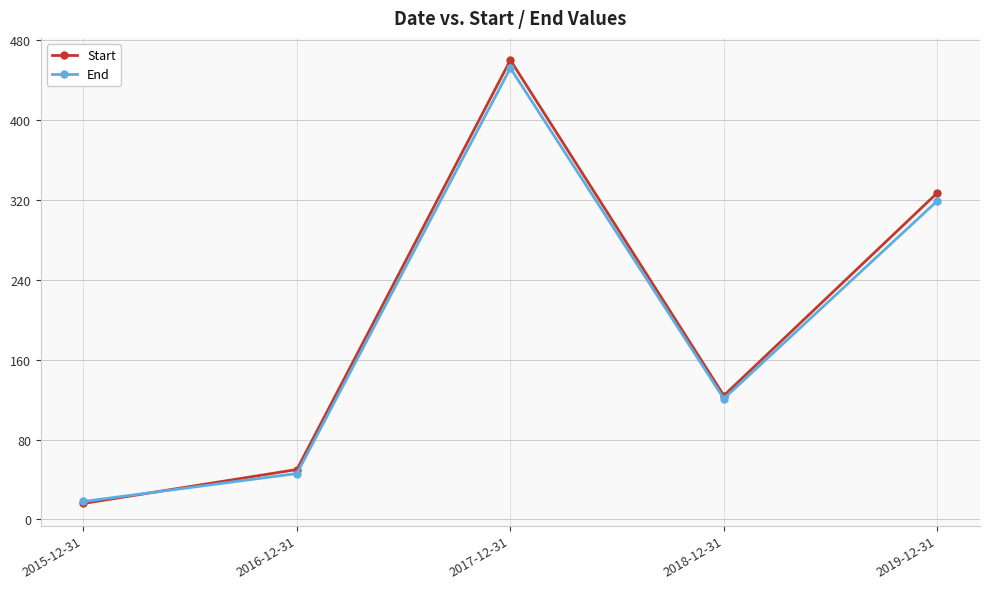

Rank the categories by Start value from lowest to highest.

2015-12-31, 2016-12-31, 2018-12-31, 2019-12-31, 2017-12-31